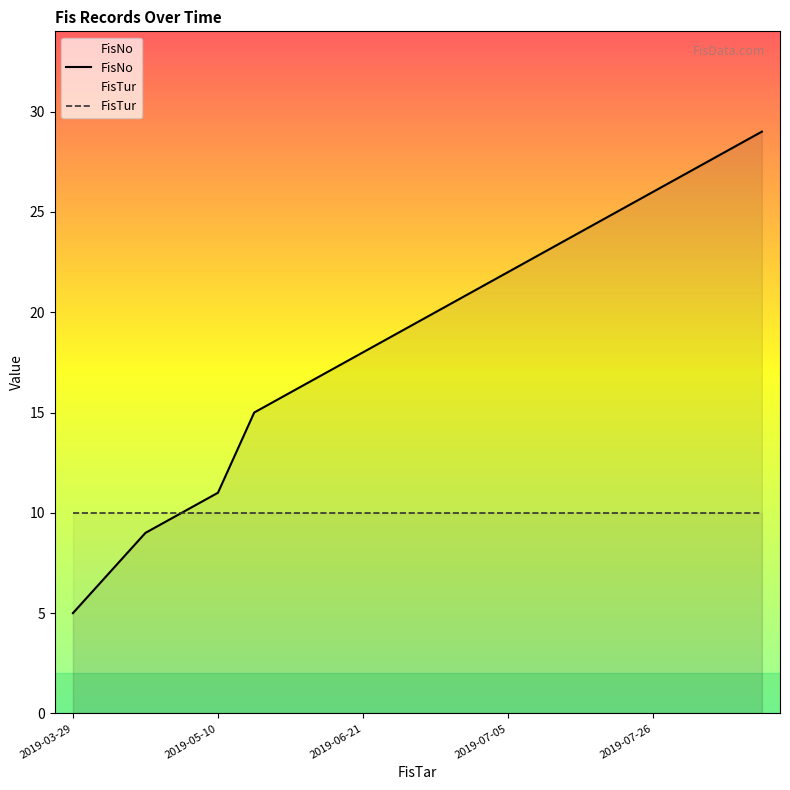

What is the difference between the maximum and second lowest values?

22